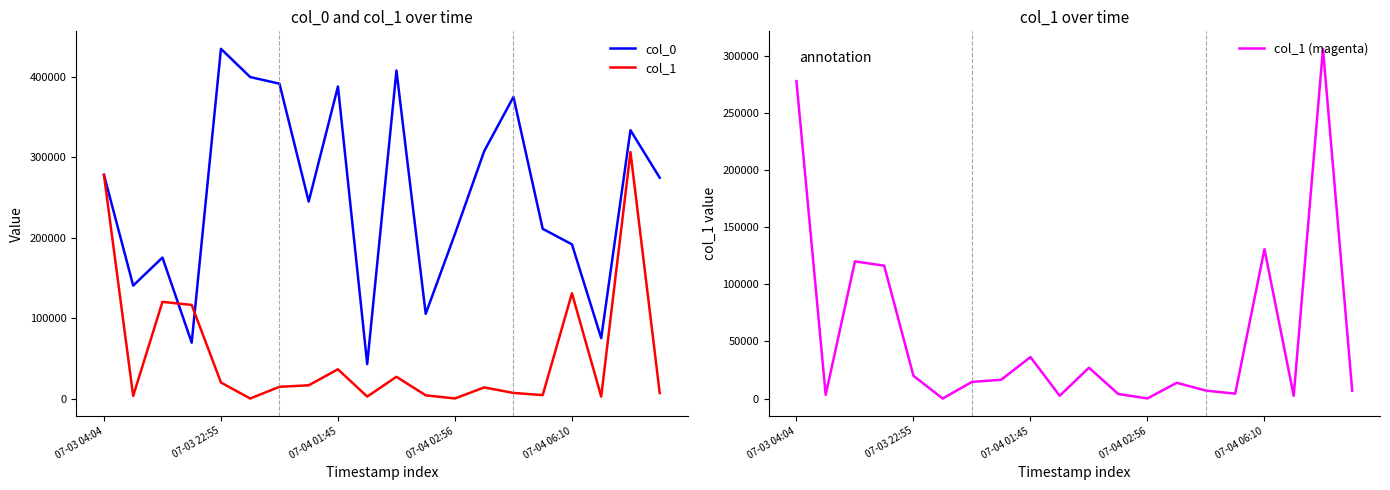

Which series has the largest total across all categories?

col_0